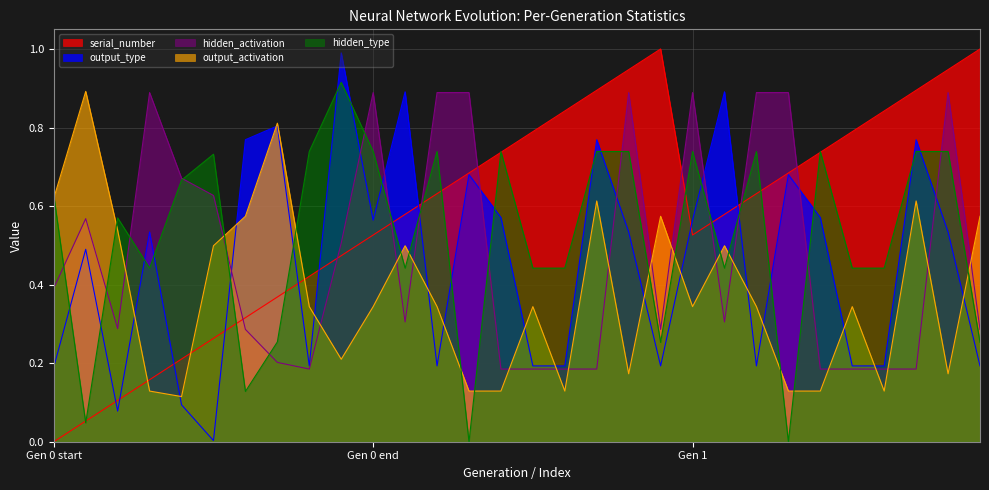

How many lines are shown in the chart?

5